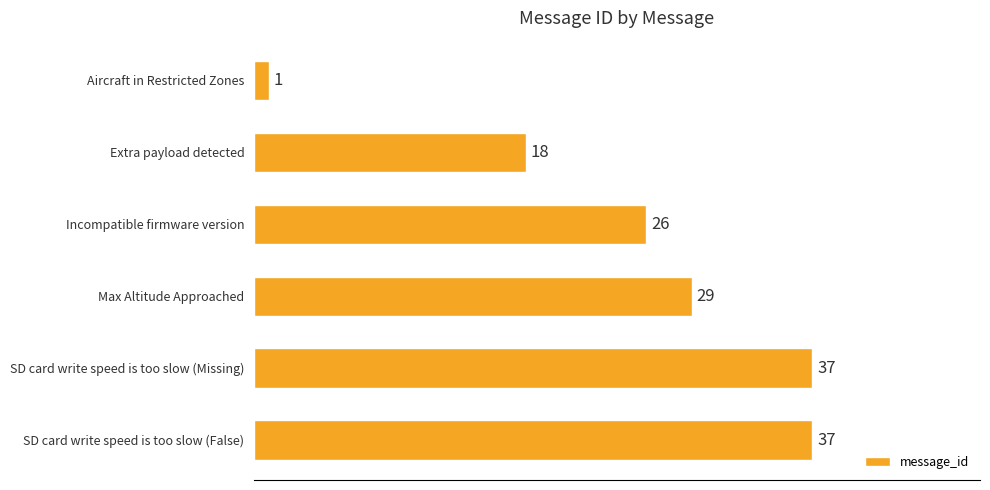

The value at Extra payload detected is 18. True or false?

True